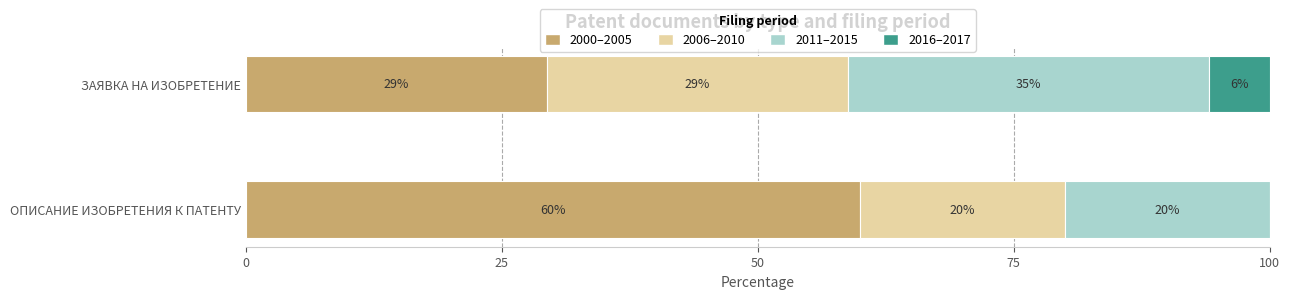

What are all the series names shown in the legend?

2000–2005, 2006–2010, 2011–2015, 2016–2017